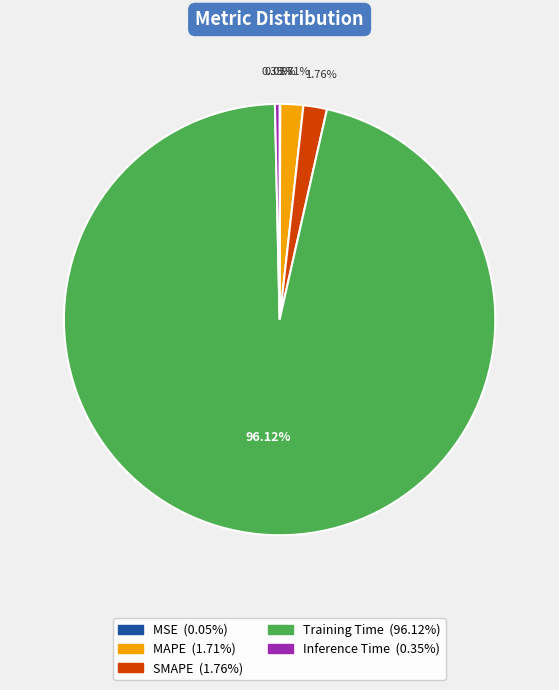

What is the largest slice in the pie chart?

Training Time